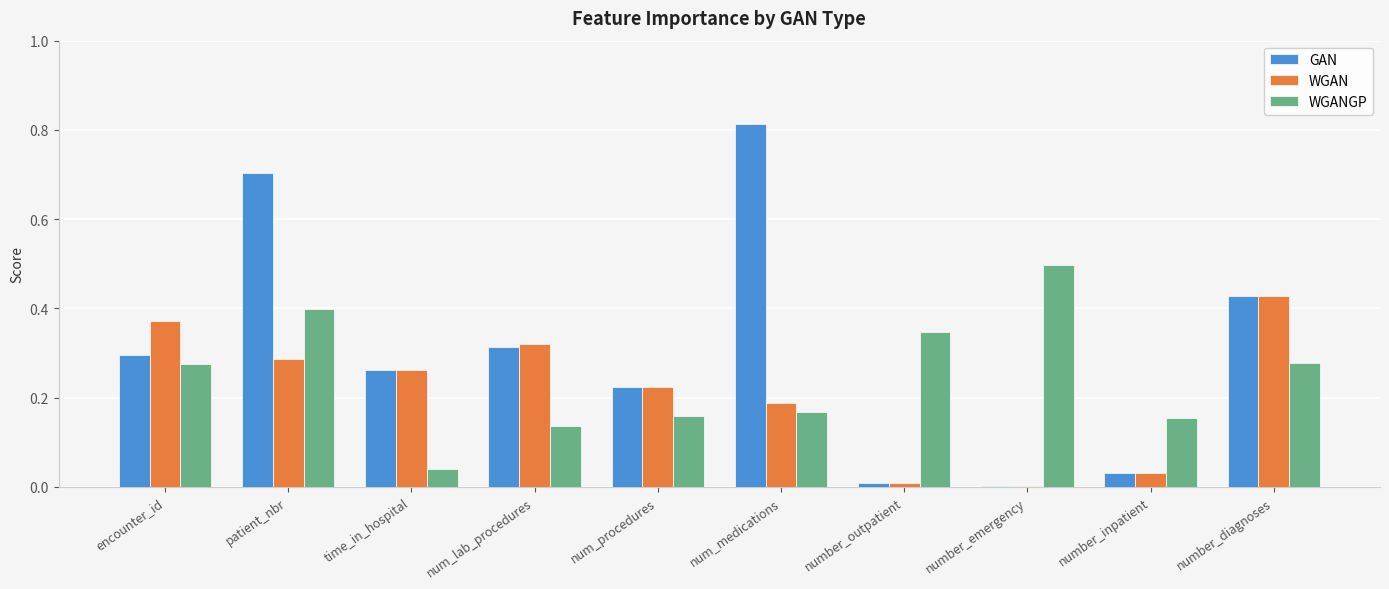

The WGAN series shows 0.1 at patient_nbr. True or false?

False